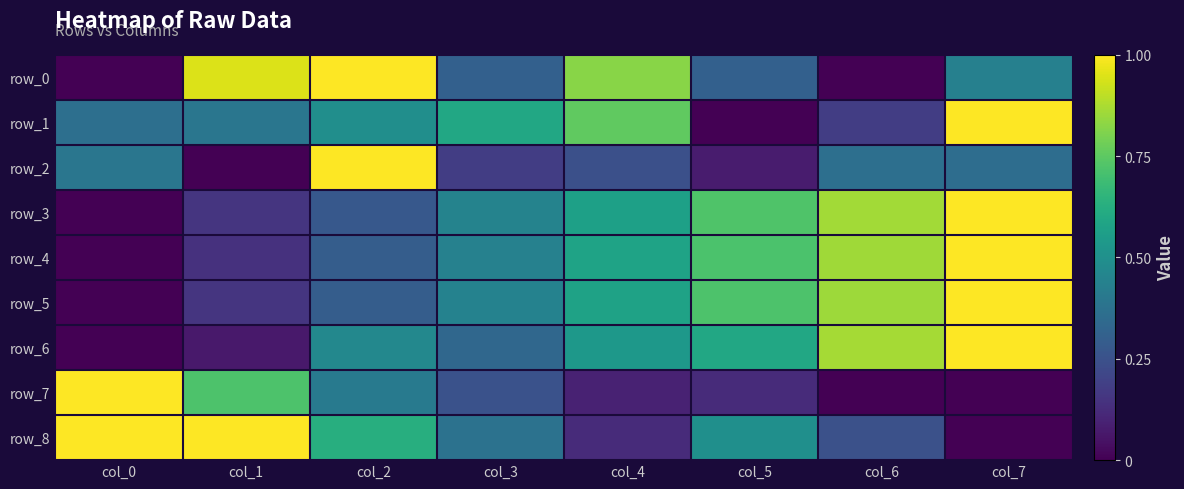

Is the value of row_5 at col_6 greater than the value of row_1 at col_0?

Yes